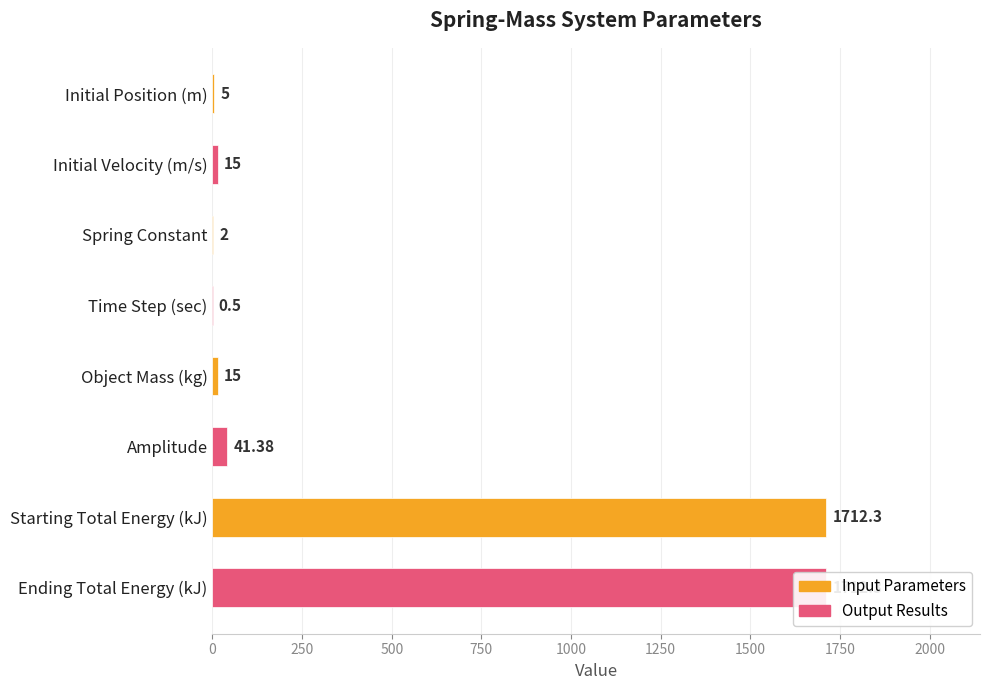

What is the change in value from Initial Velocity (m/s) to Spring Constant?

-13.0